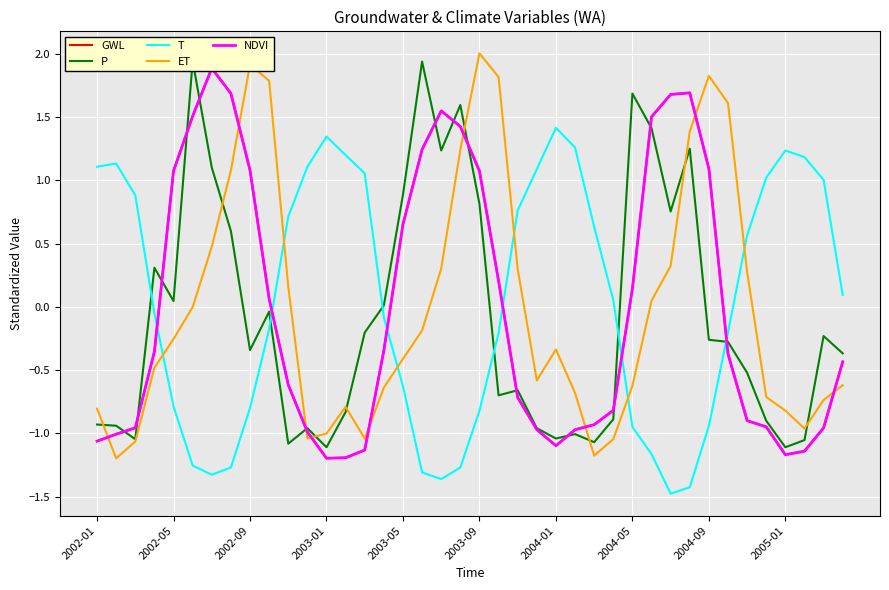

The value of ET at 2004-09 is 3.1. True or false?

False